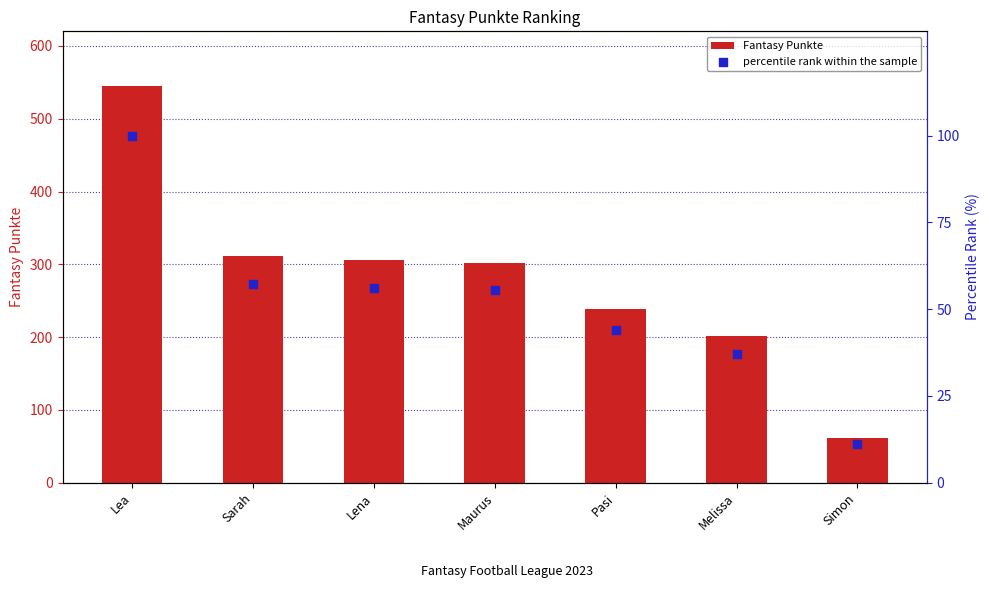

Which series contains the highest Y value?

Fantasy Punkte